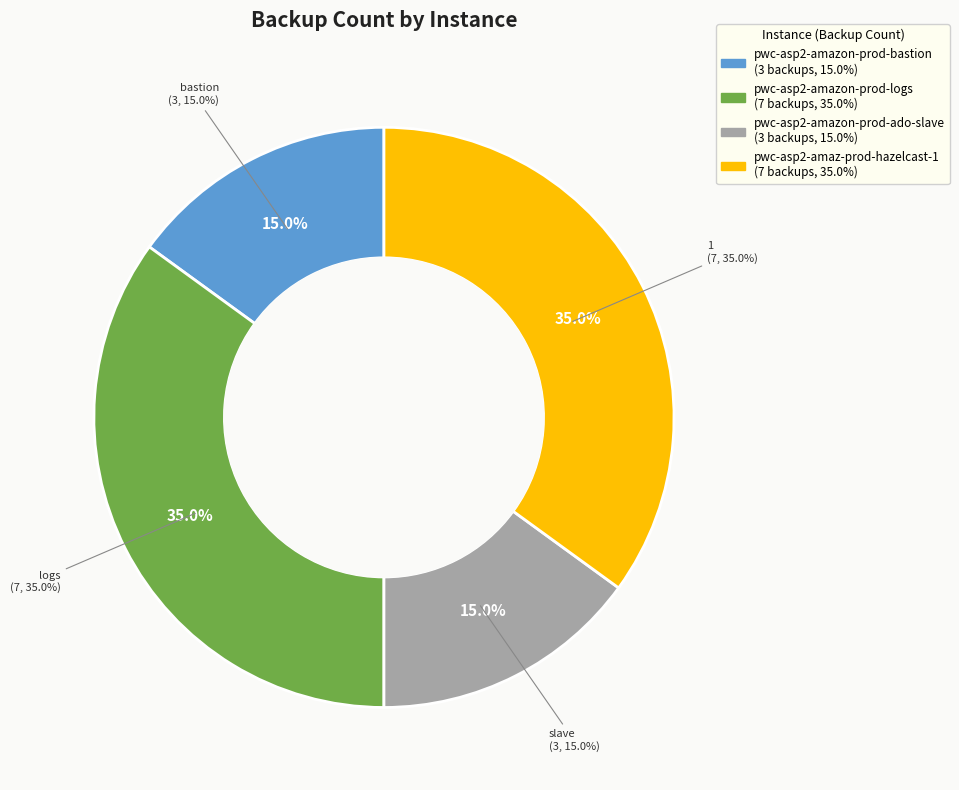

Does any single category account for the majority?

No